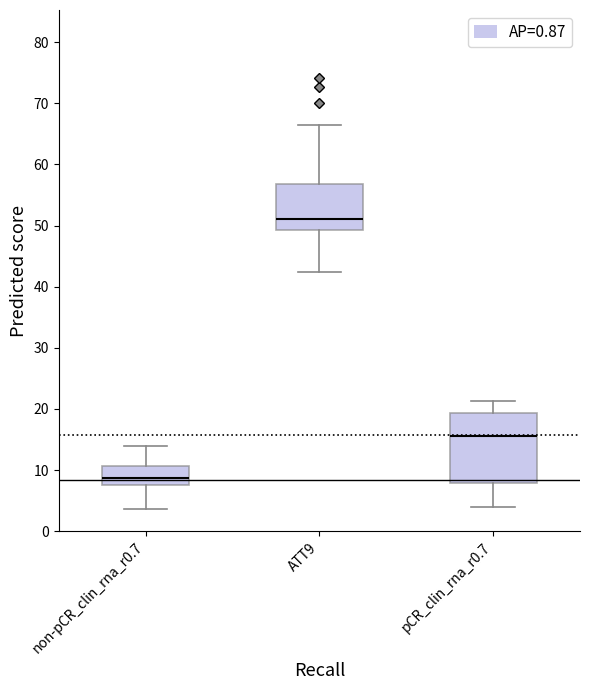

Which box has the highest median line?

ATT9